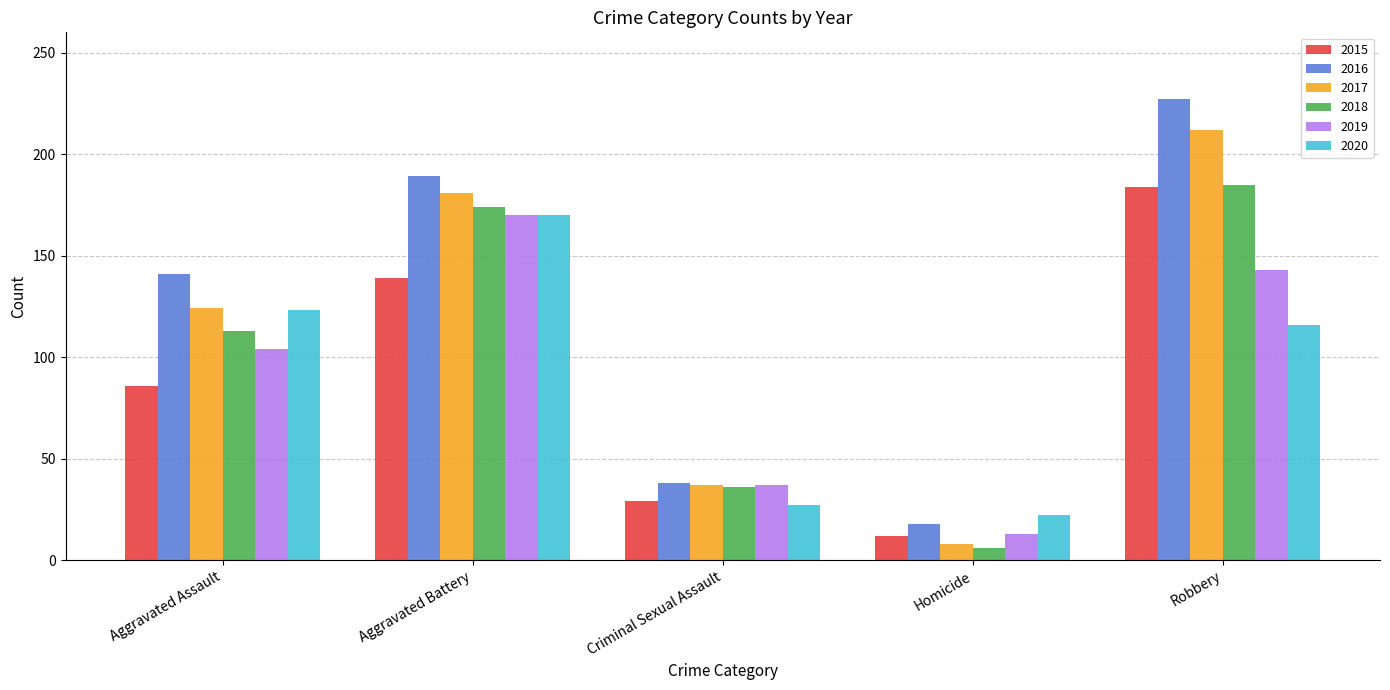

What is the sum of all 2019 values?

467